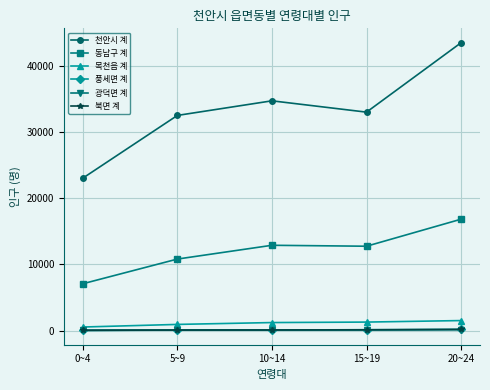

How many data points does each series have?

5